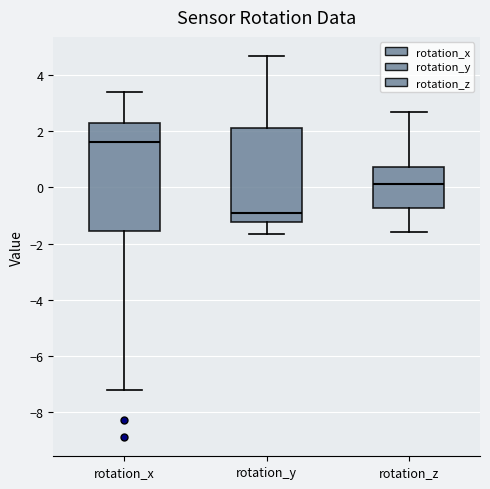

Comparing the boxes themselves (not the whiskers), which one is the tallest?

rotation_x